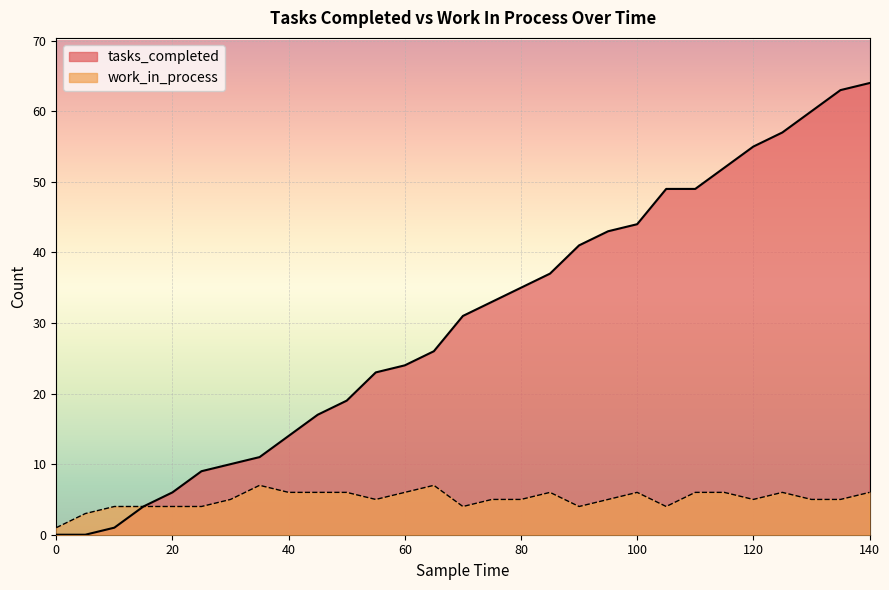

Rank the series by their average value, from highest to lowest.

tasks_completed, work_in_process